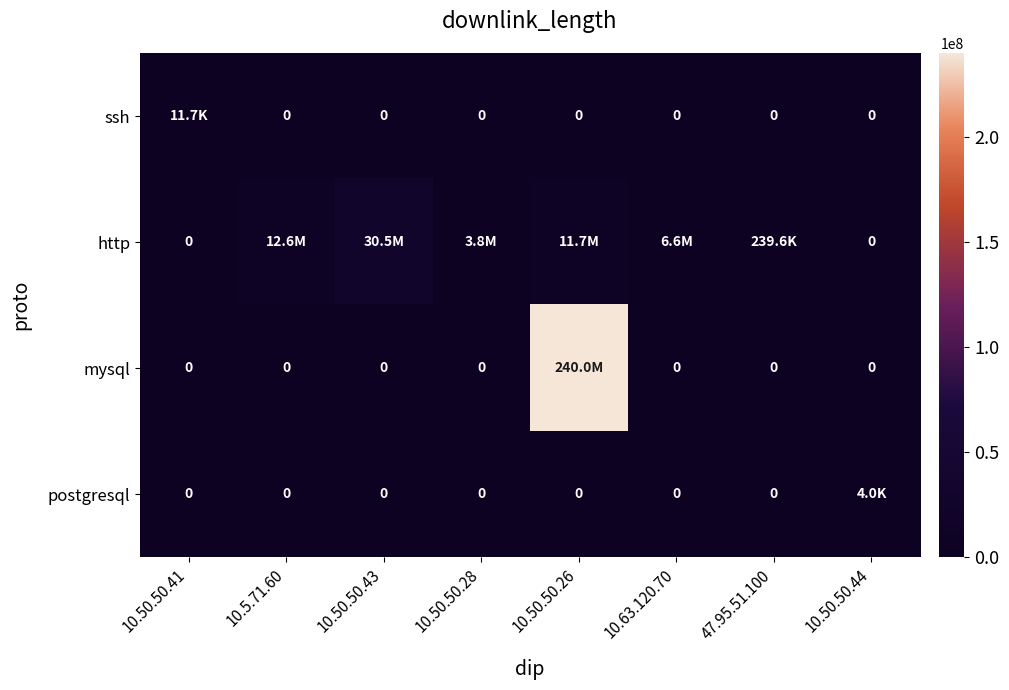

How many positive values does the http series have?

6